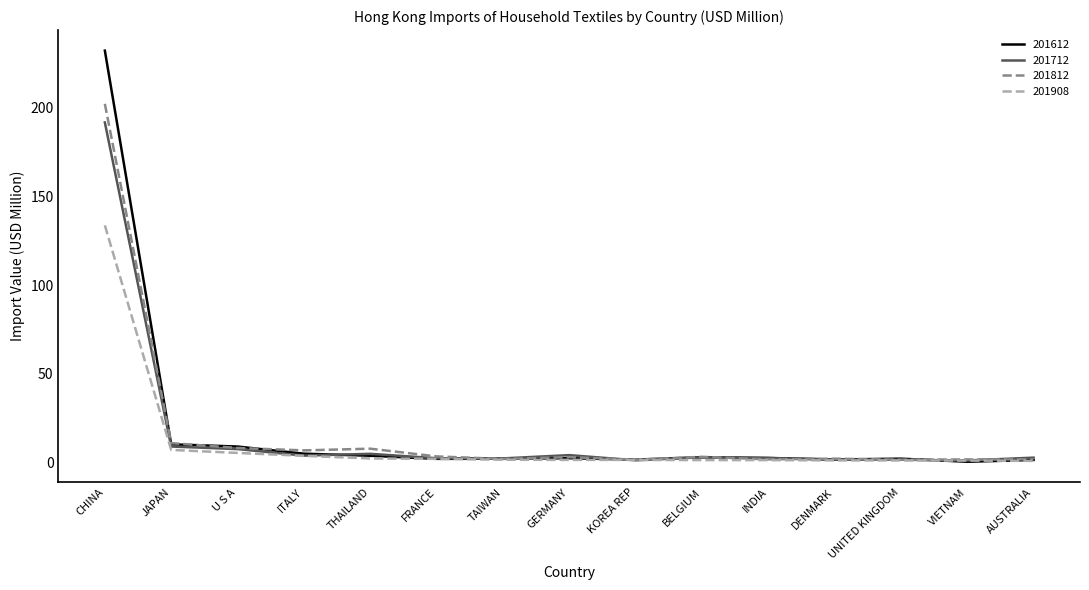

True or false: 201812 has a value of 6.9 at ITALY.

True